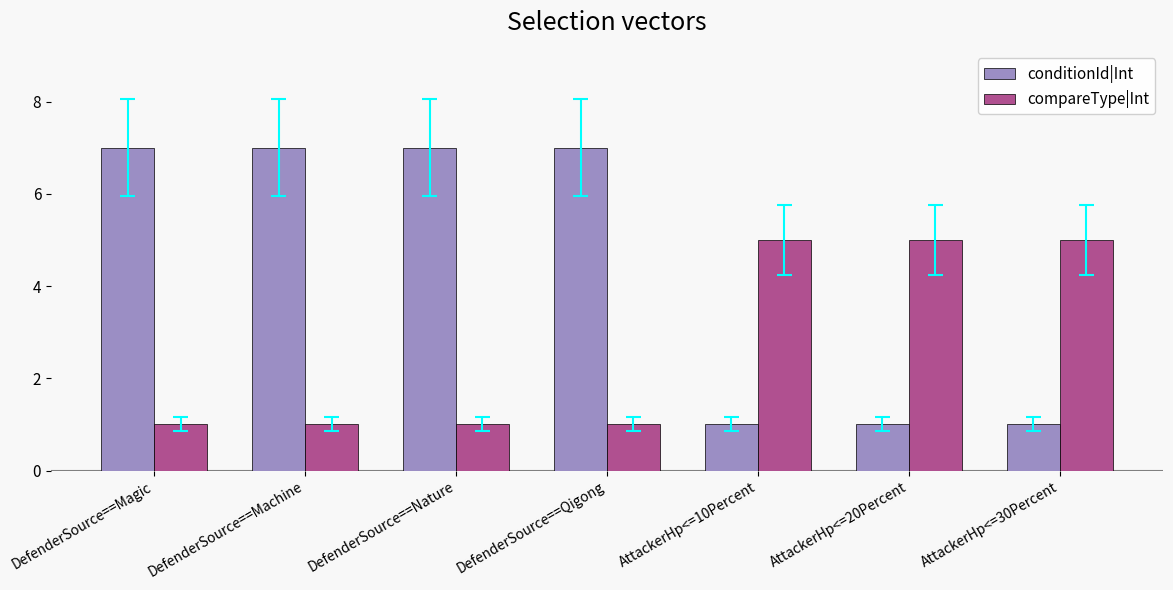

The value of compareType|Int at AttackerHp<=30Percent is 3. True or false?

False